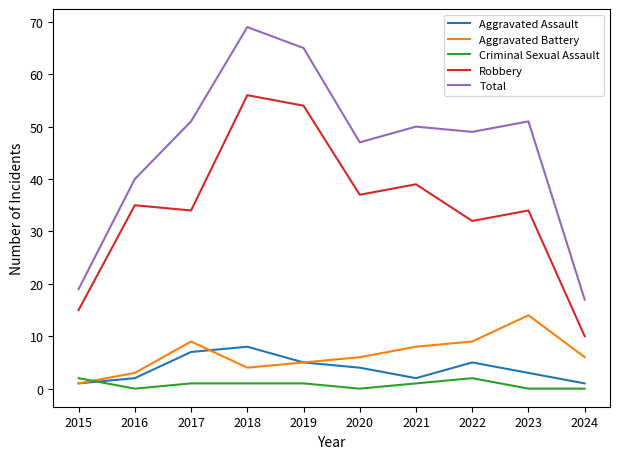

What is the lowest value of the Robbery series?

10